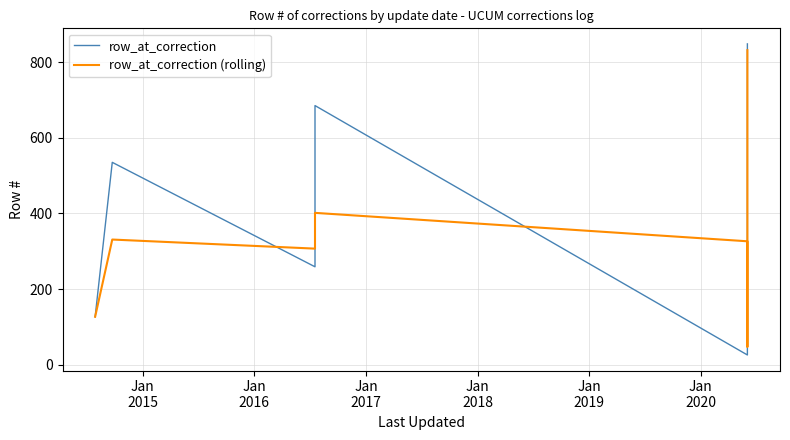

At which category does row_at_correction (rolling) reach its first local valley?

Jan
2016